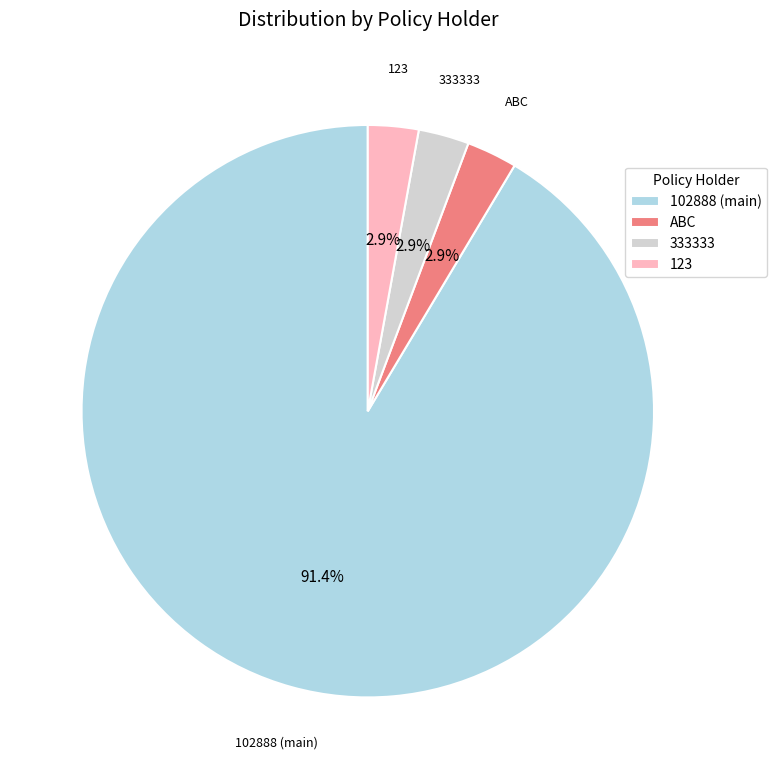

How many slices are in this pie chart?

4